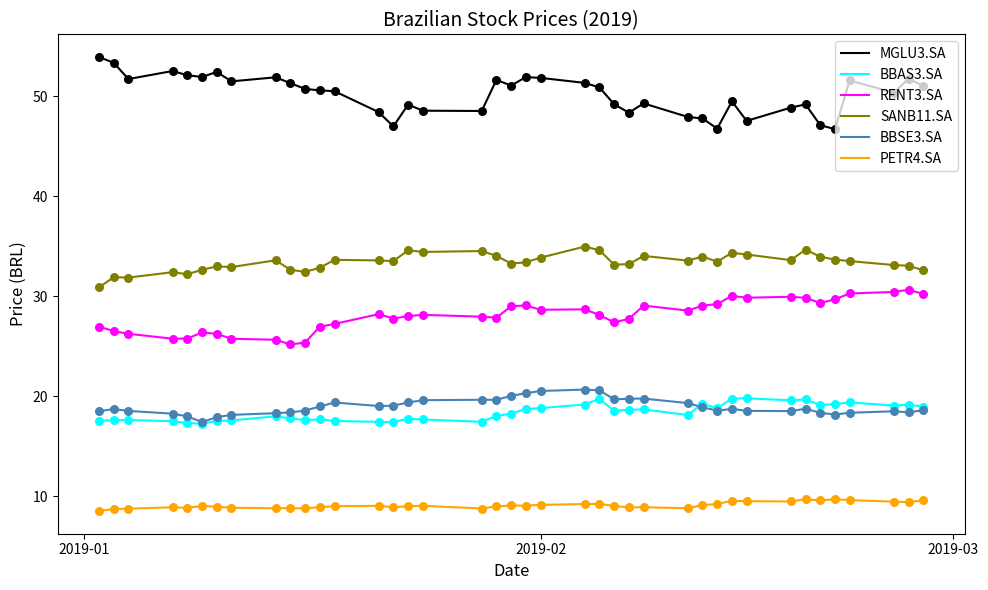

What is the maximum value shown in the chart?

53.9